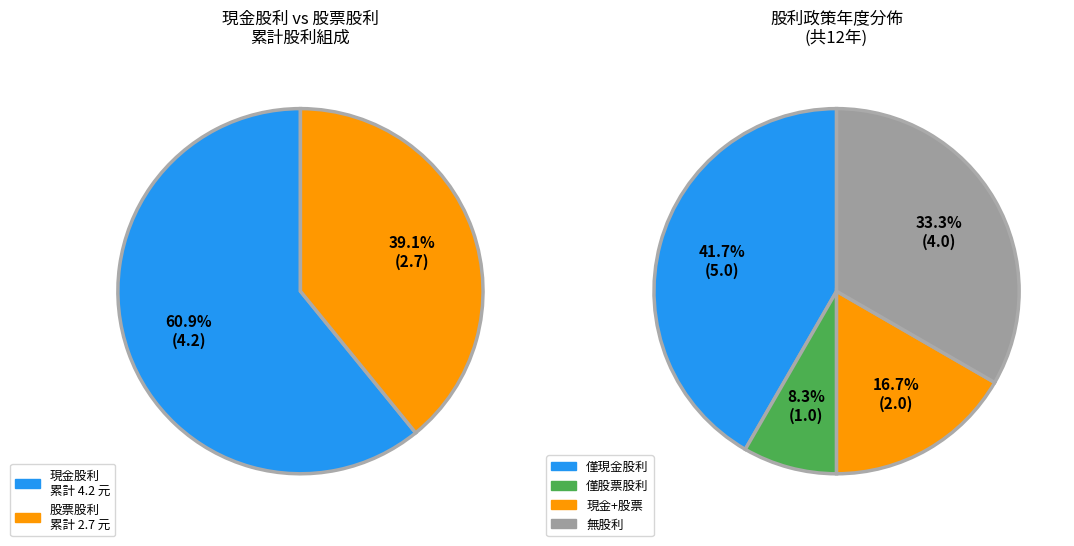

To the nearest percent, what percentage of the pie is 股票股利?

39%